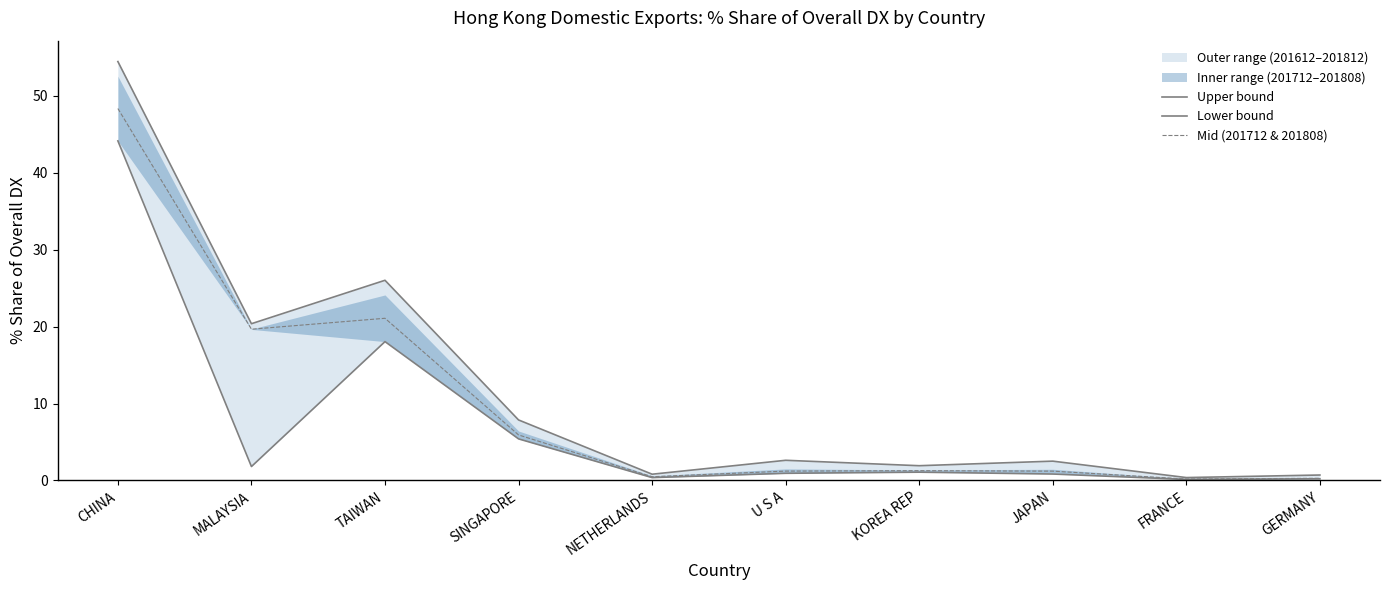

The value of Lower bound at MALAYSIA is 1.8. True or false?

True